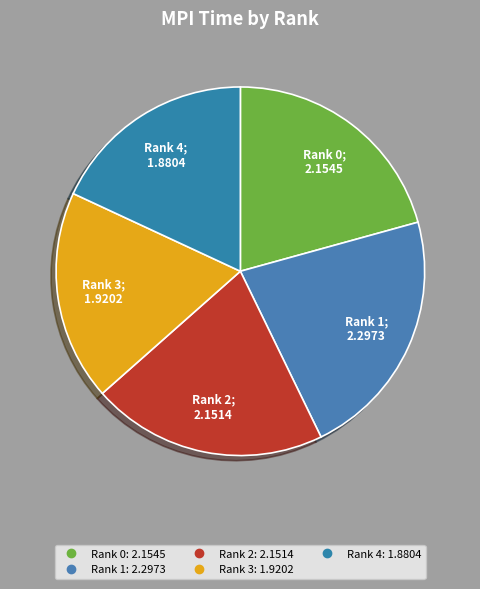

What percentage is the Rank 4 slice, to the nearest percent?

18%